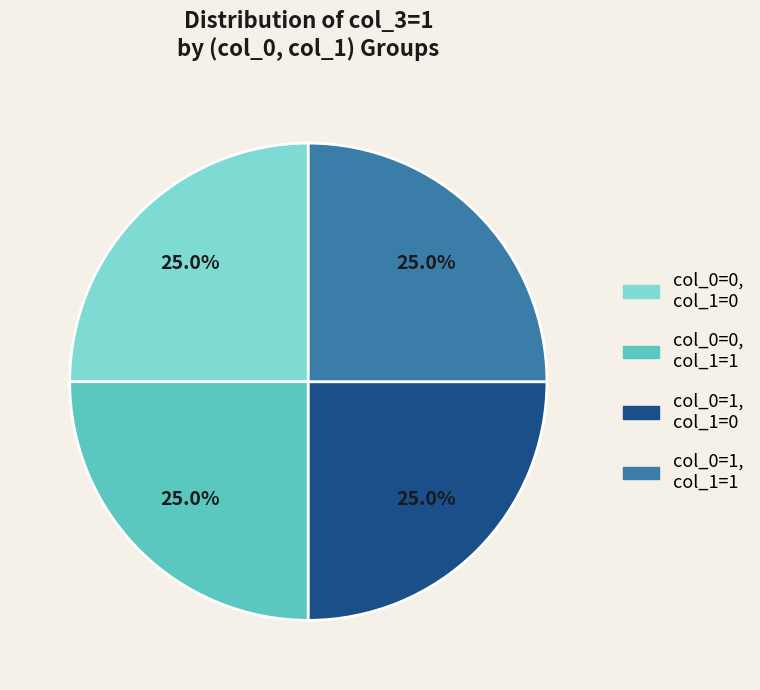

How many segments does this pie chart have?

4